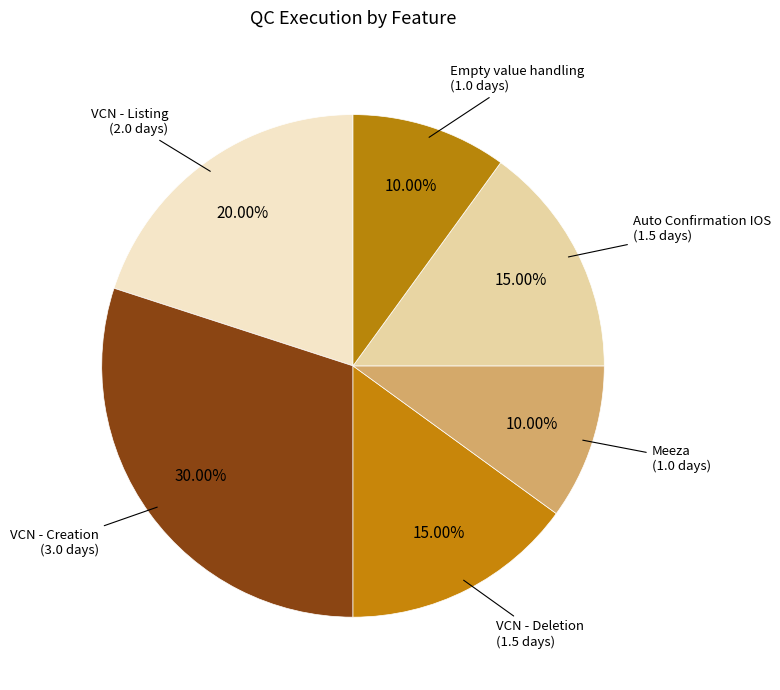

Is there a majority slice in this chart?

No